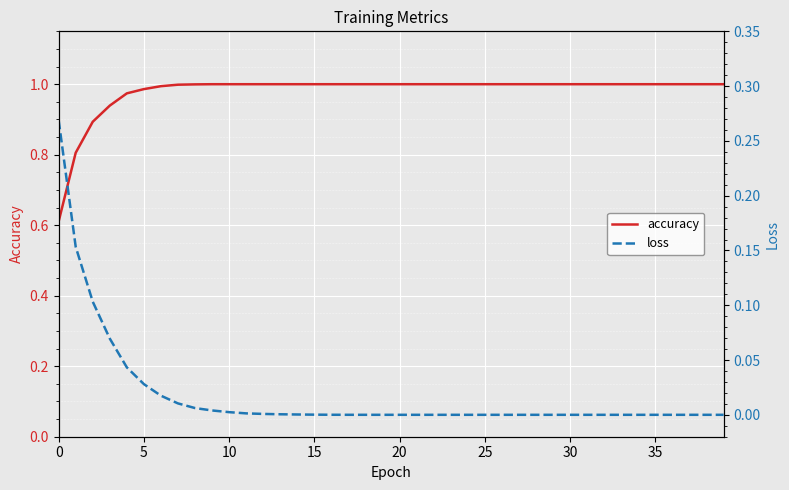

The value of accuracy at 22 is 1.6. True or false?

False